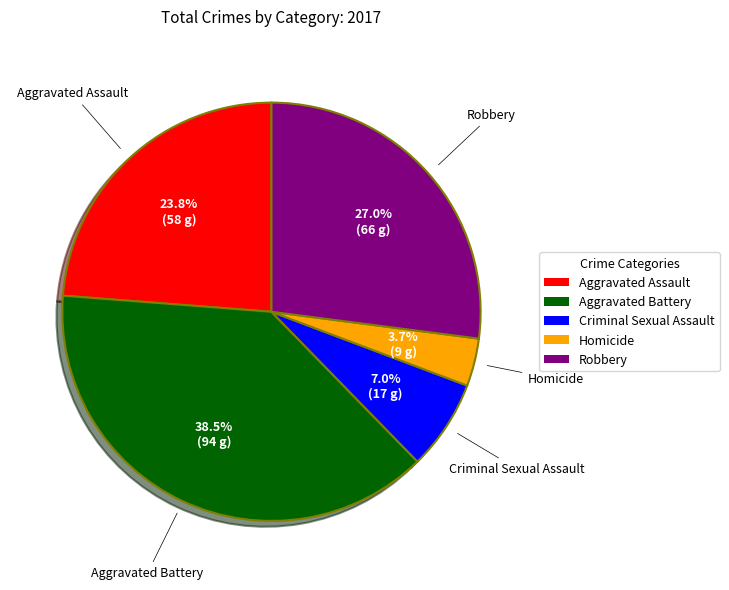

How many segments does this pie chart have?

5